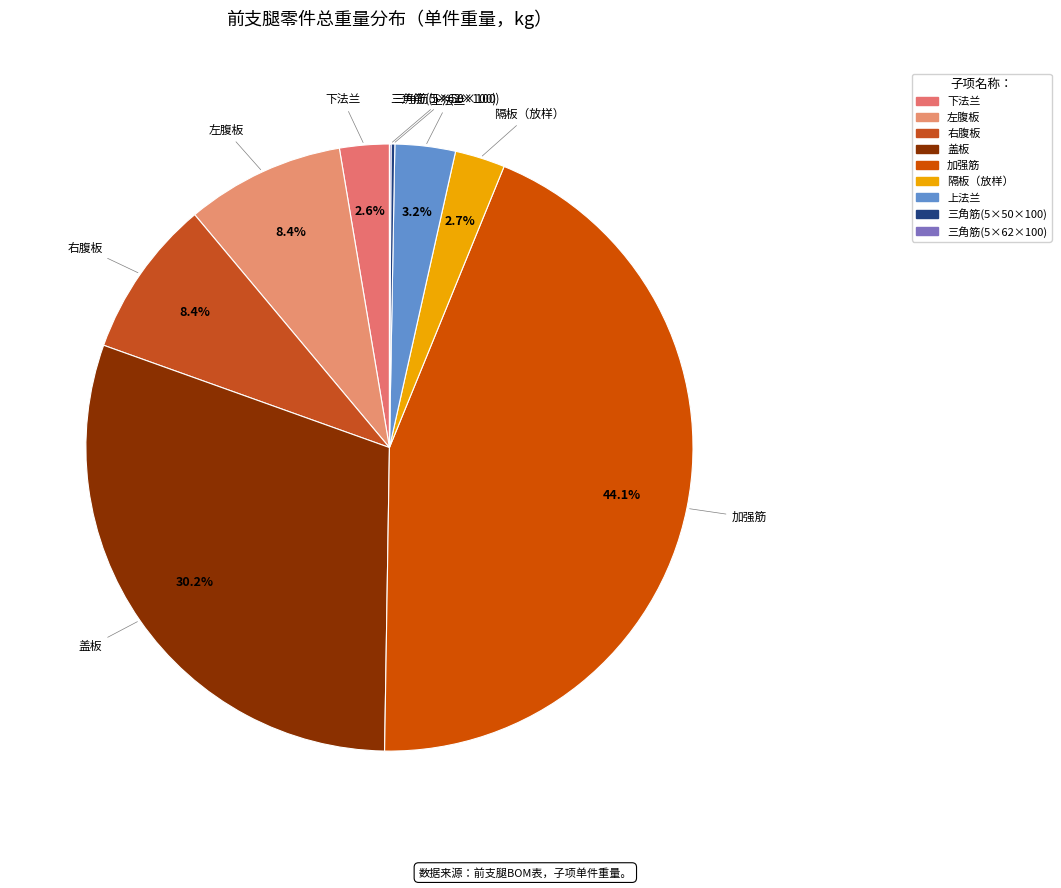

Is there any slice that represents more than half of the pie?

No